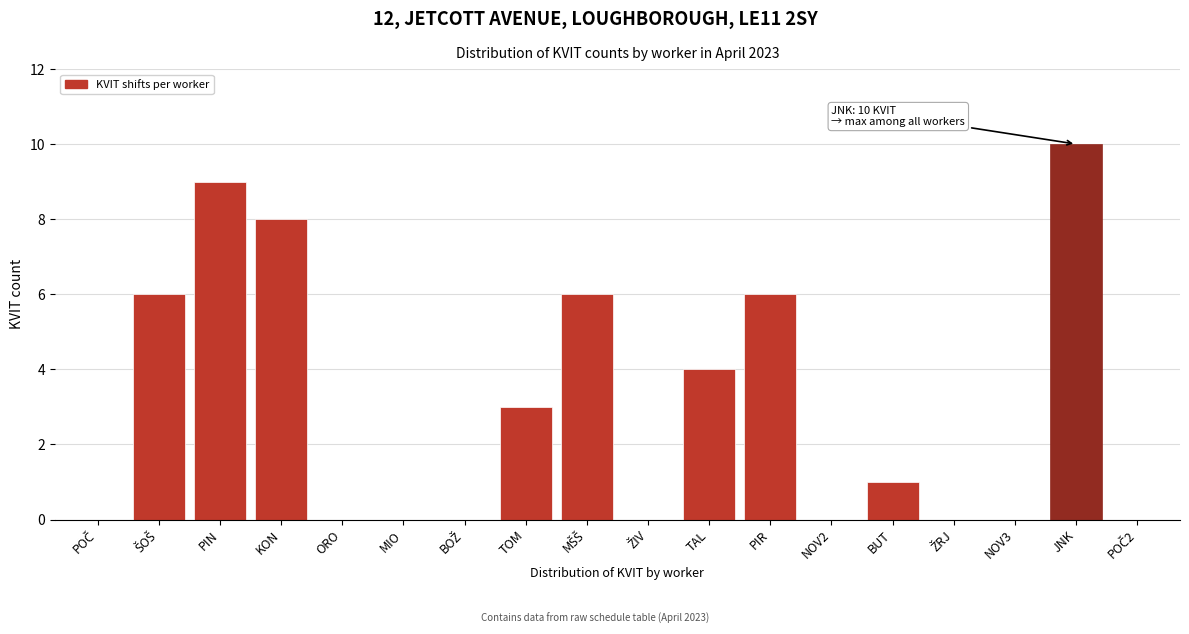

What is the sum of all values?

53